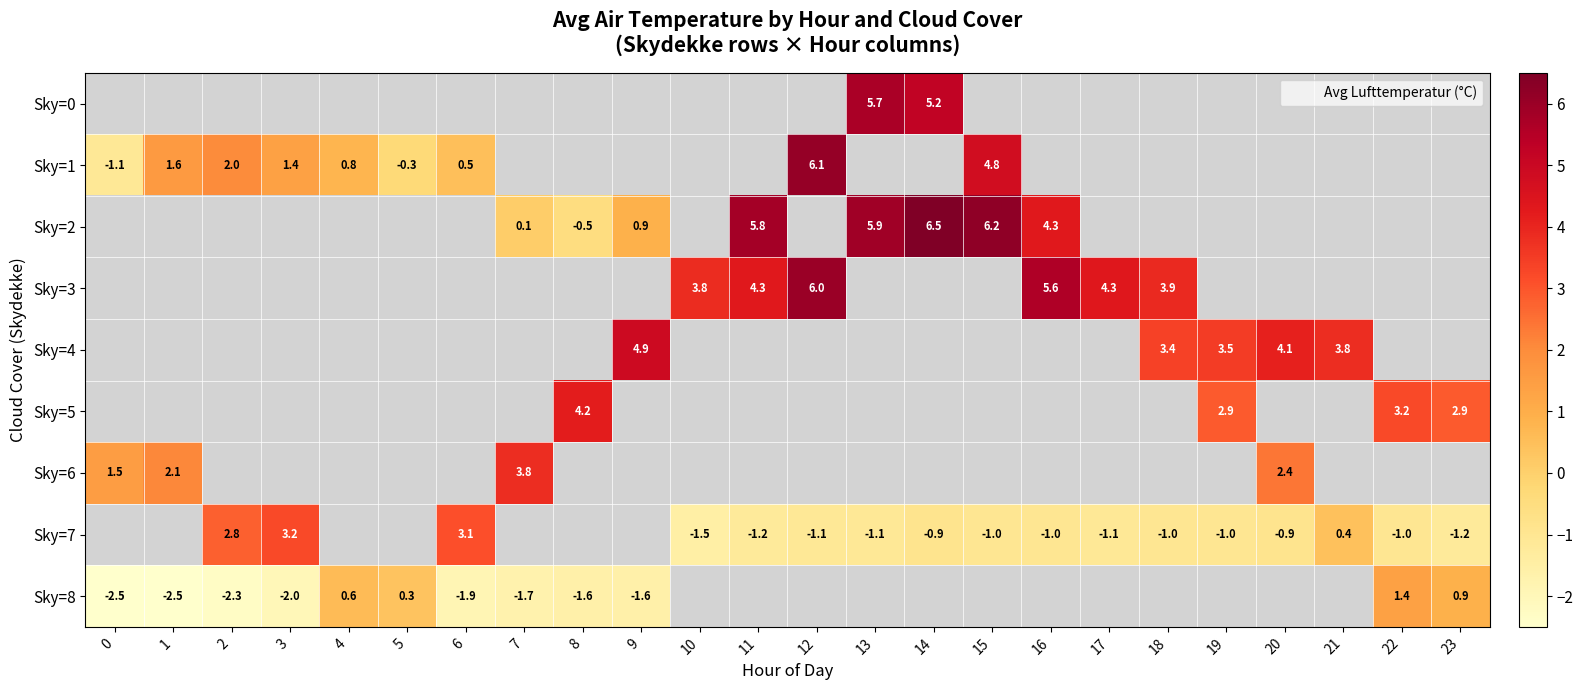

How many categories are shown in the chart?

24